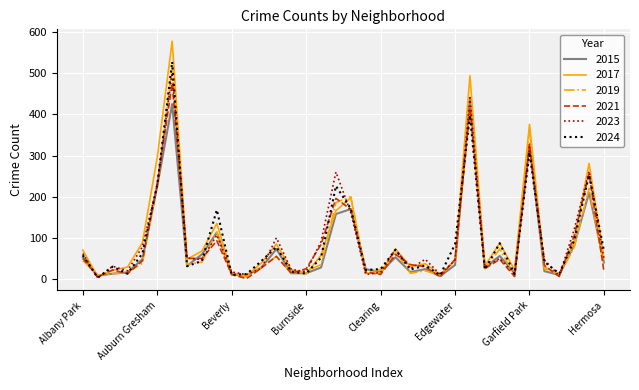

Which series has the largest range (max minus min)?

2017